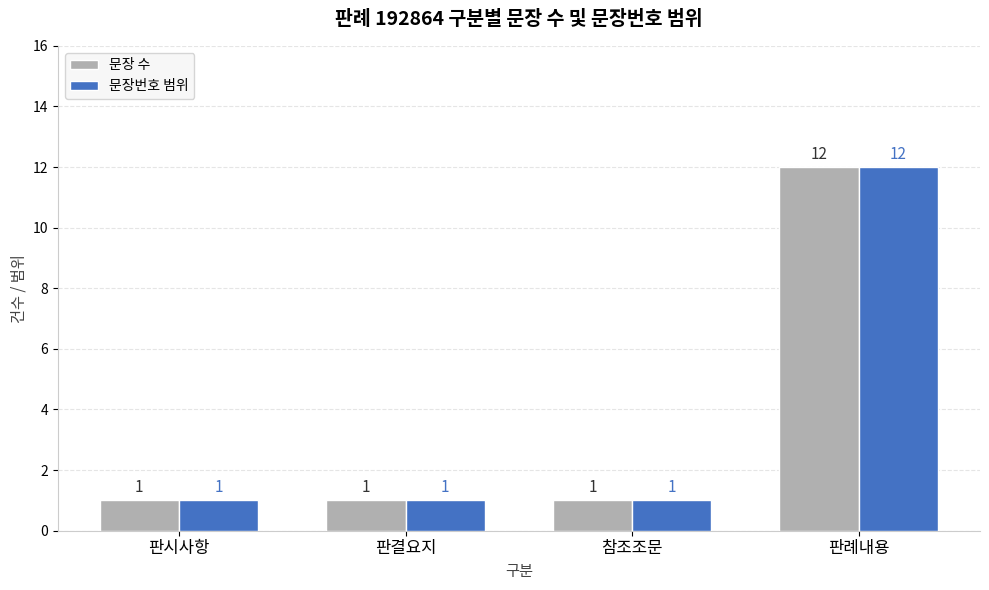

Count the 문장 수 values in the range 1 to 12.

4